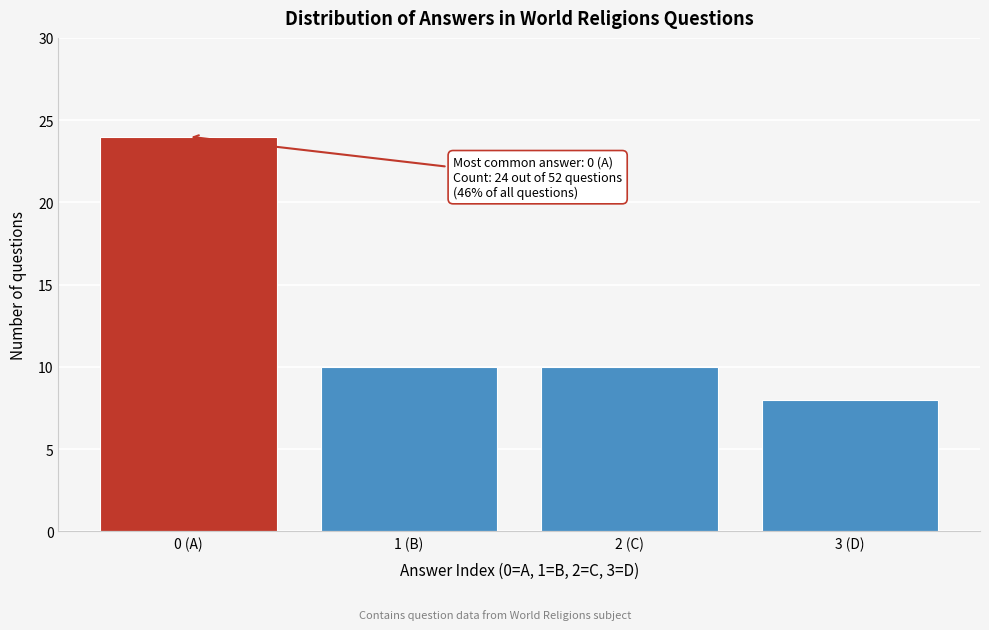

Reading left to right, transcribe all the data shown in this chart.

0 (A)=24	1 (B)=10	2 (C)=10	3 (D)=8